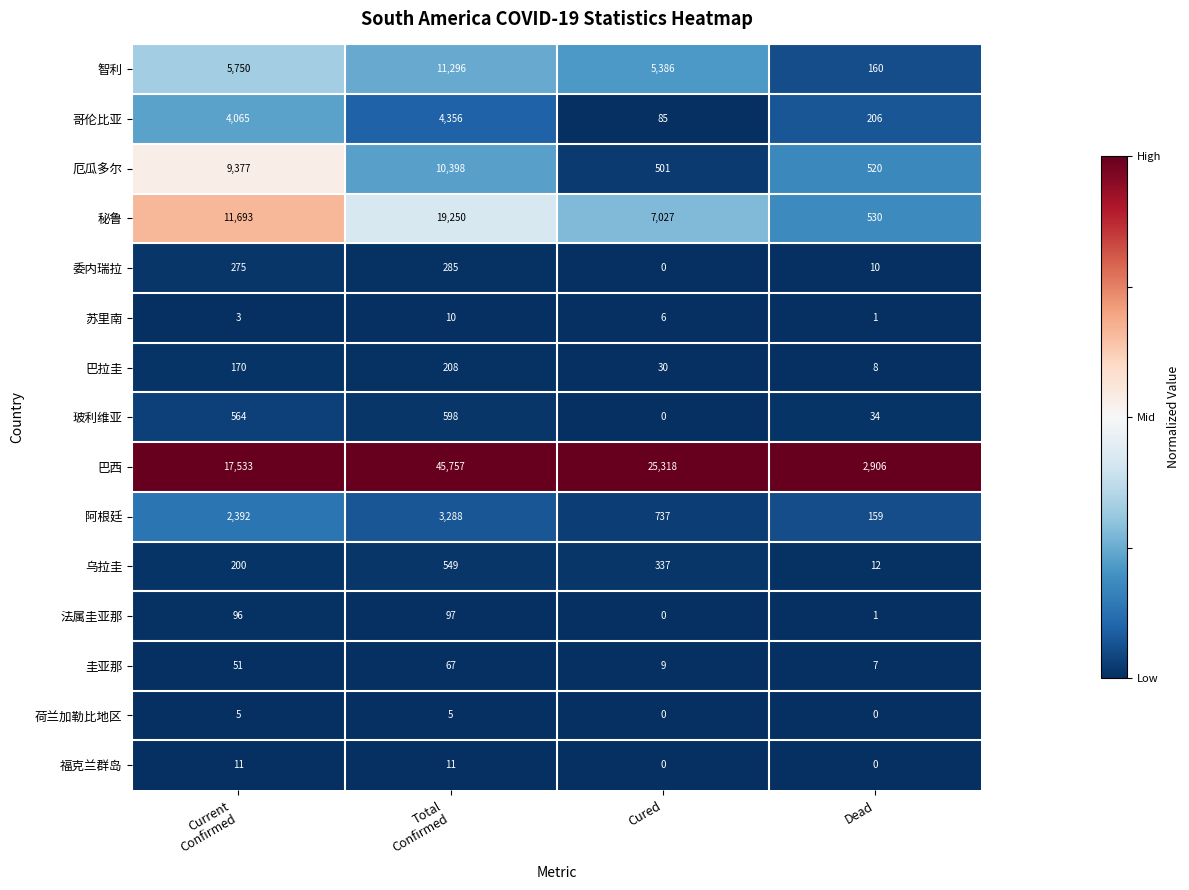

What is the maximum value shown in the chart?

45757